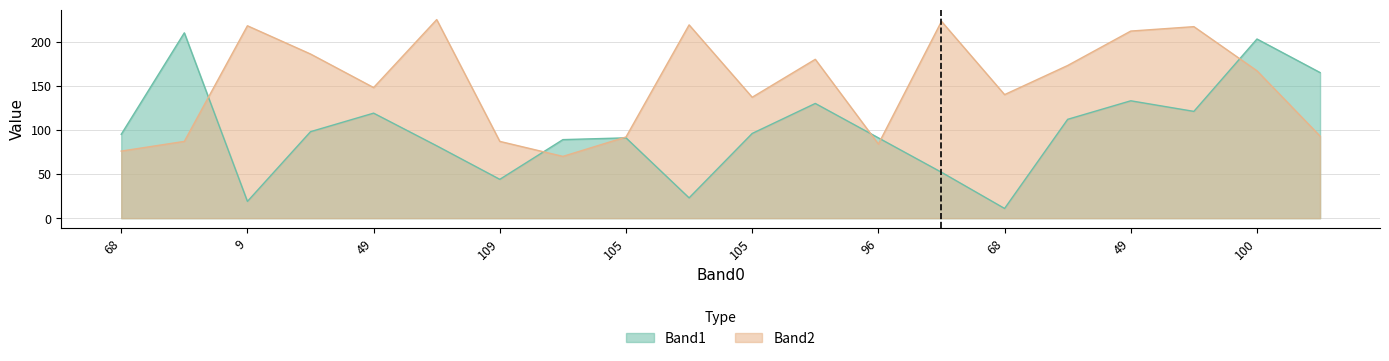

What is the label of the 4th point from the right?

49